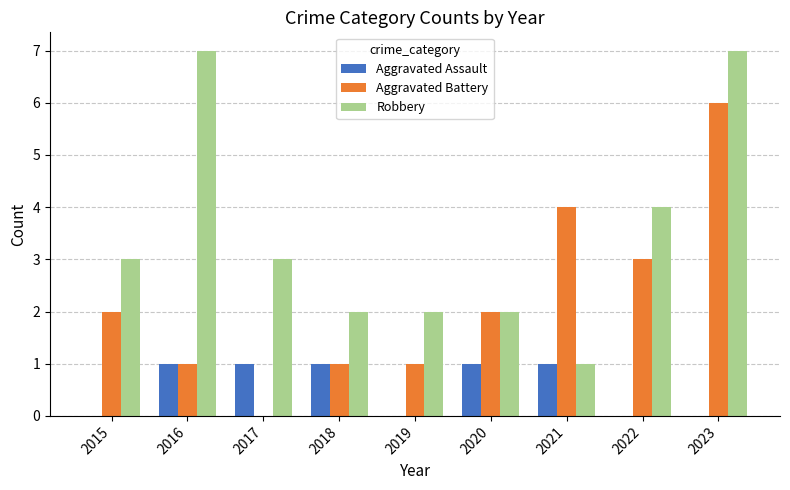

Which series changed the most between 2018 and 2019?

Aggravated Assault